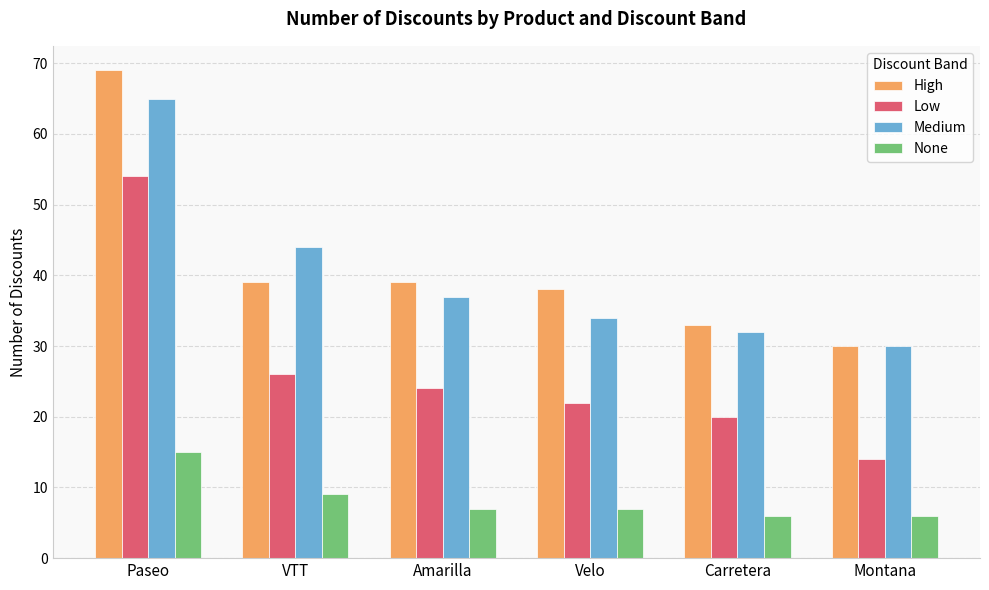

At how many categories does at least one series exceed 45?

1